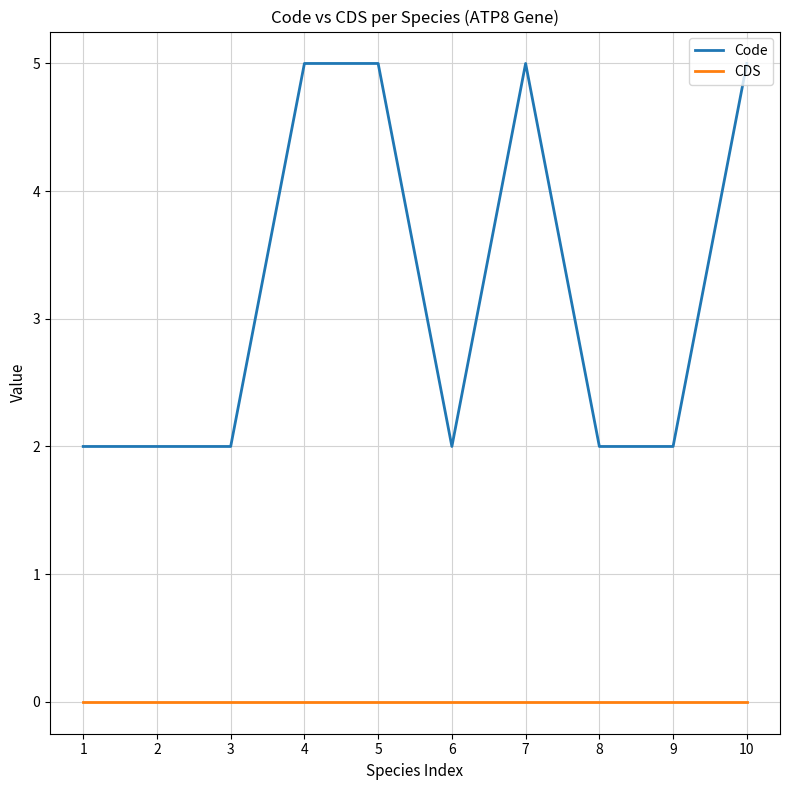

At 2, list the series in order from largest to smallest.

Code, CDS